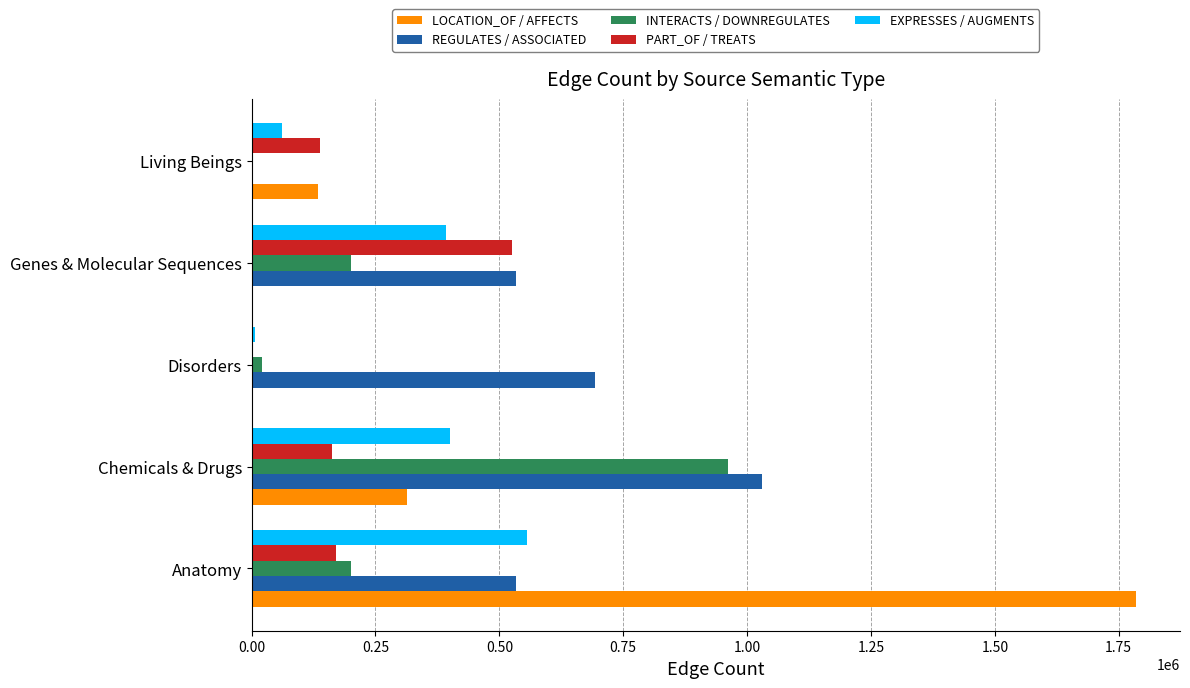

The value of REGULATES / ASSOCIATED at Chemicals & Drugs is 1031007. True or false?

True